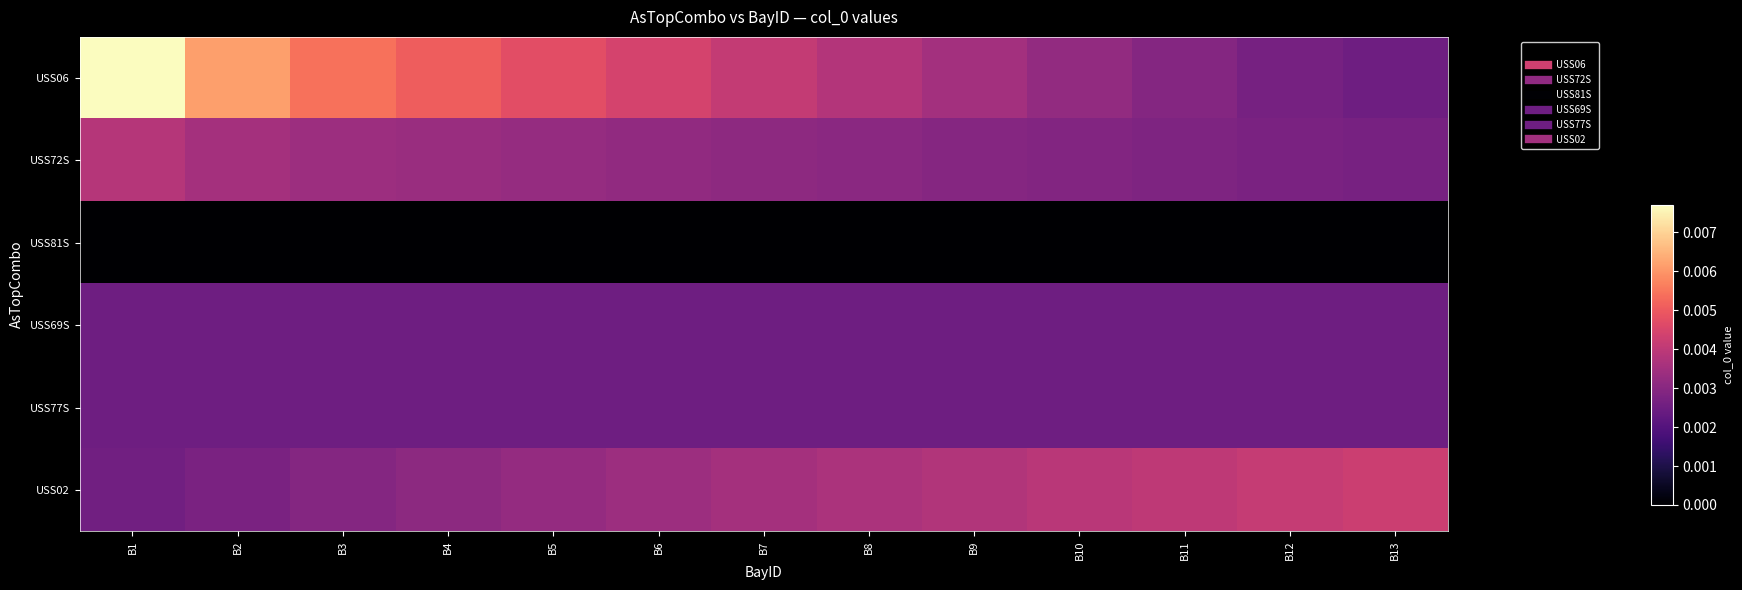

How many data points does each series have?

13